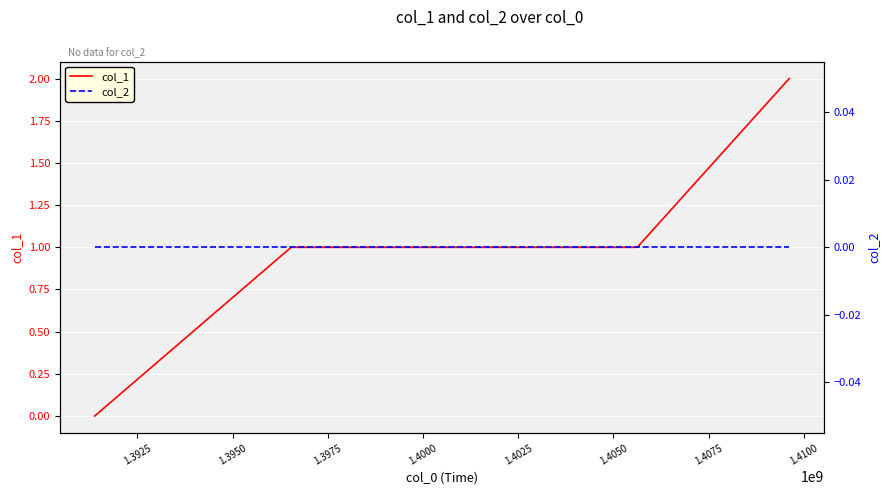

True or false: col_1 has more than 1 interior local peaks.

False